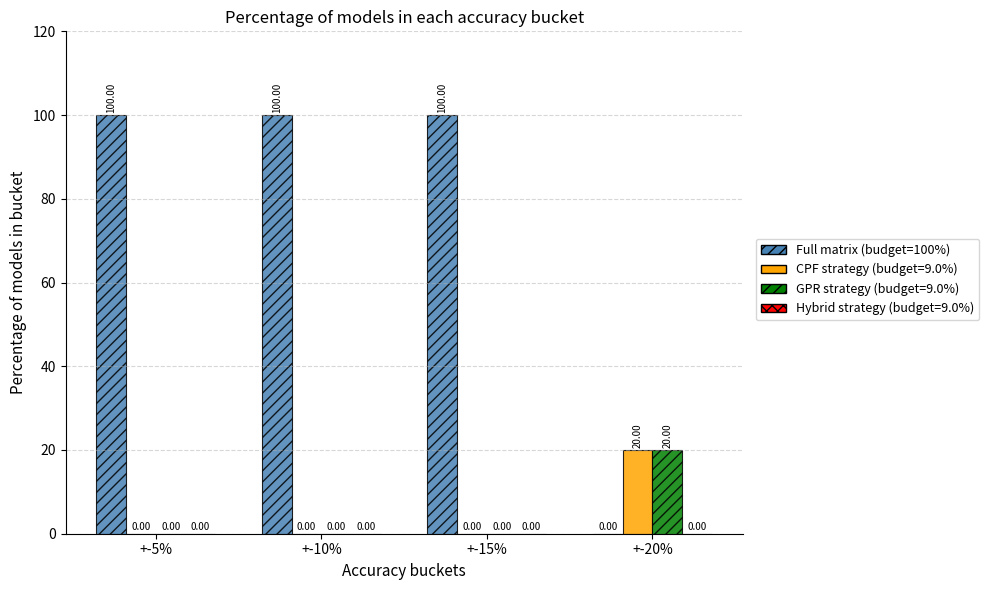

Does the chart contain stacked bars?

No